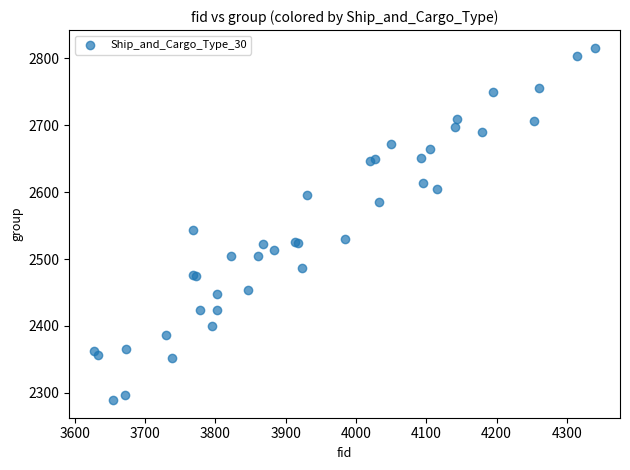

What Y value in the scatter plot is closest to 2552?

2543